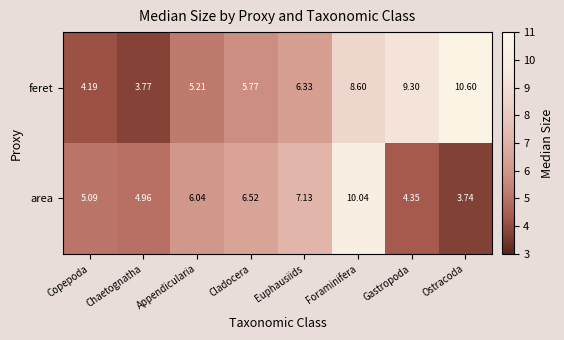

At which label is area closest to 6?

Appendicularia